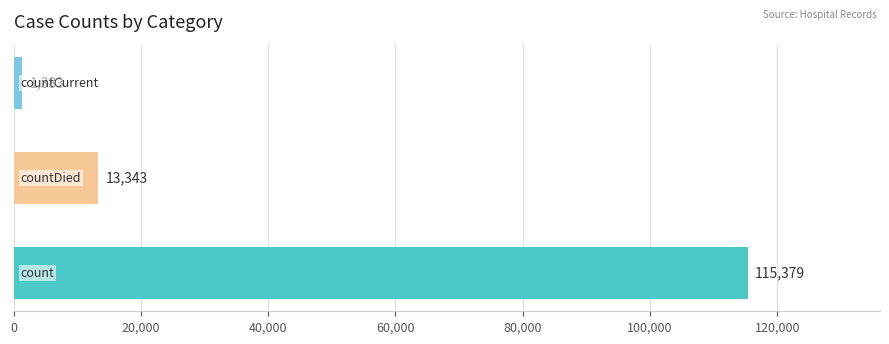

What is the maximum value shown in the chart?

115379